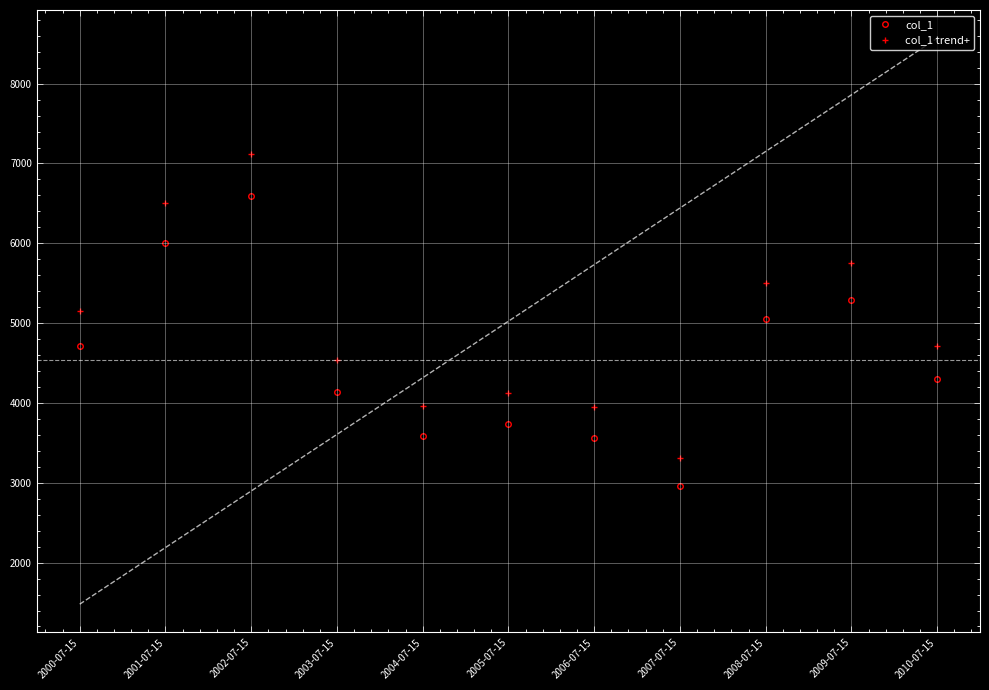

What is the lowest value of the col_1 series?

2959.3